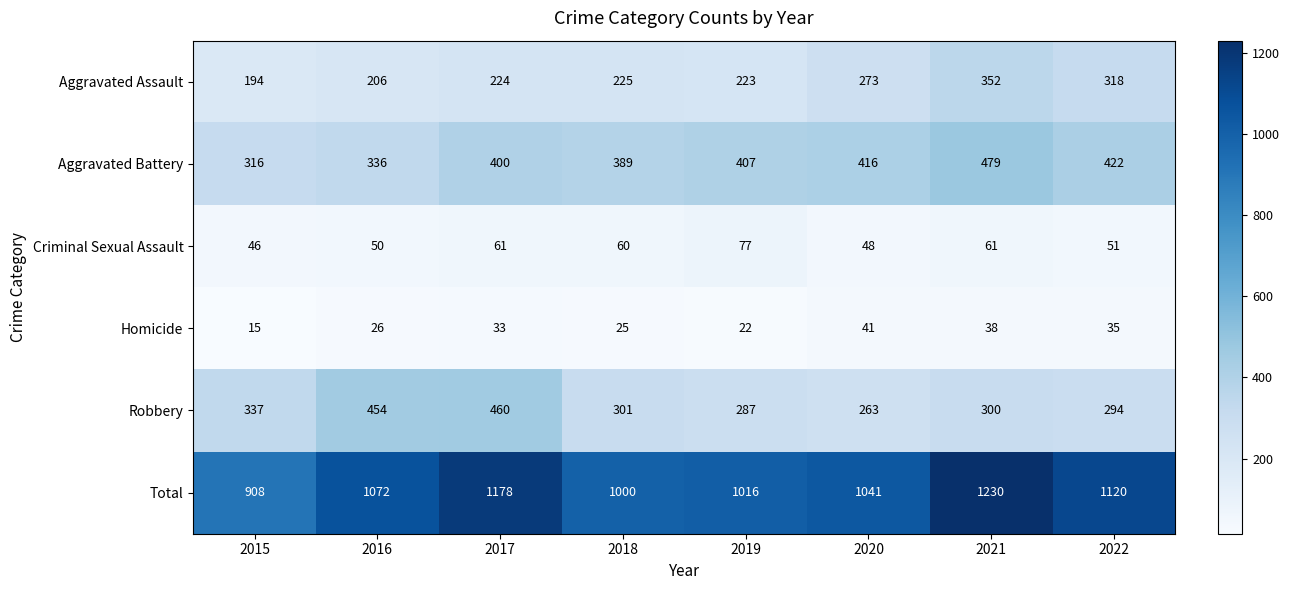

The Homicide series shows 25 at 2018. True or false?

True